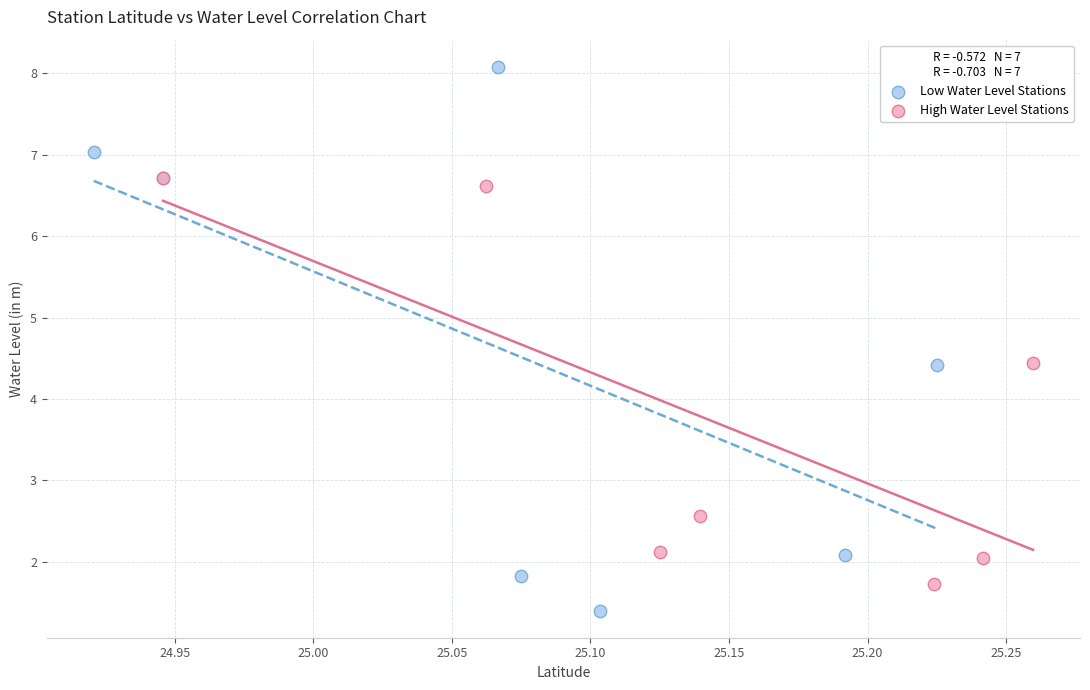

Which series reaches the maximum Y coordinate?

Low Water Level Stations